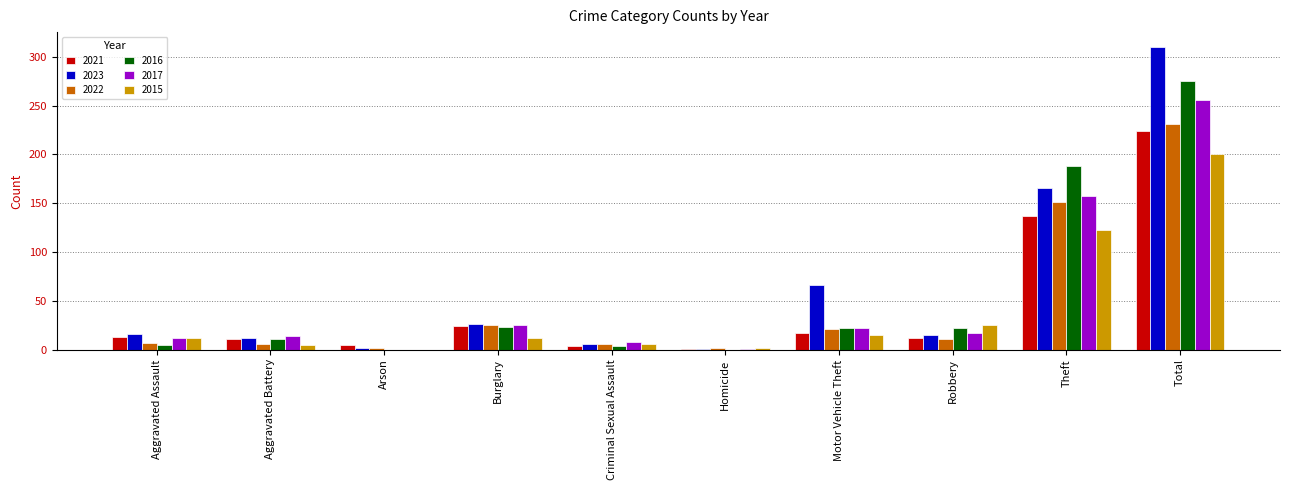

How many distinct data groups are displayed?

6